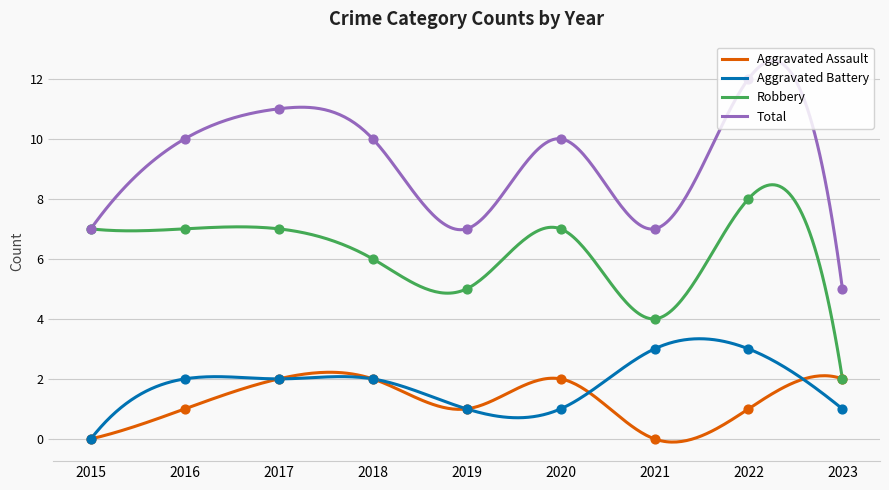

At how many categories does at least one series exceed 11?

1